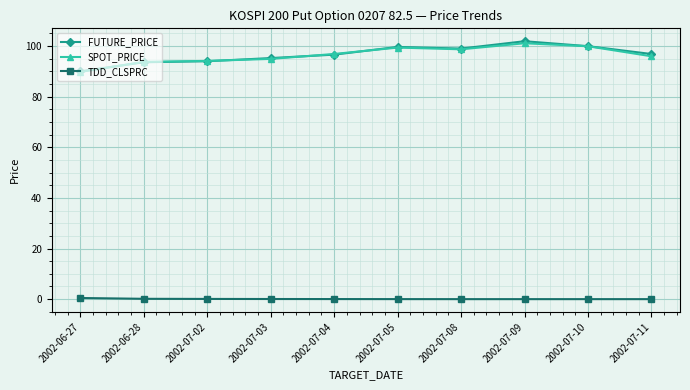

True or false: SPOT_PRICE has a value of 99.9 at 2002-07-10.

True